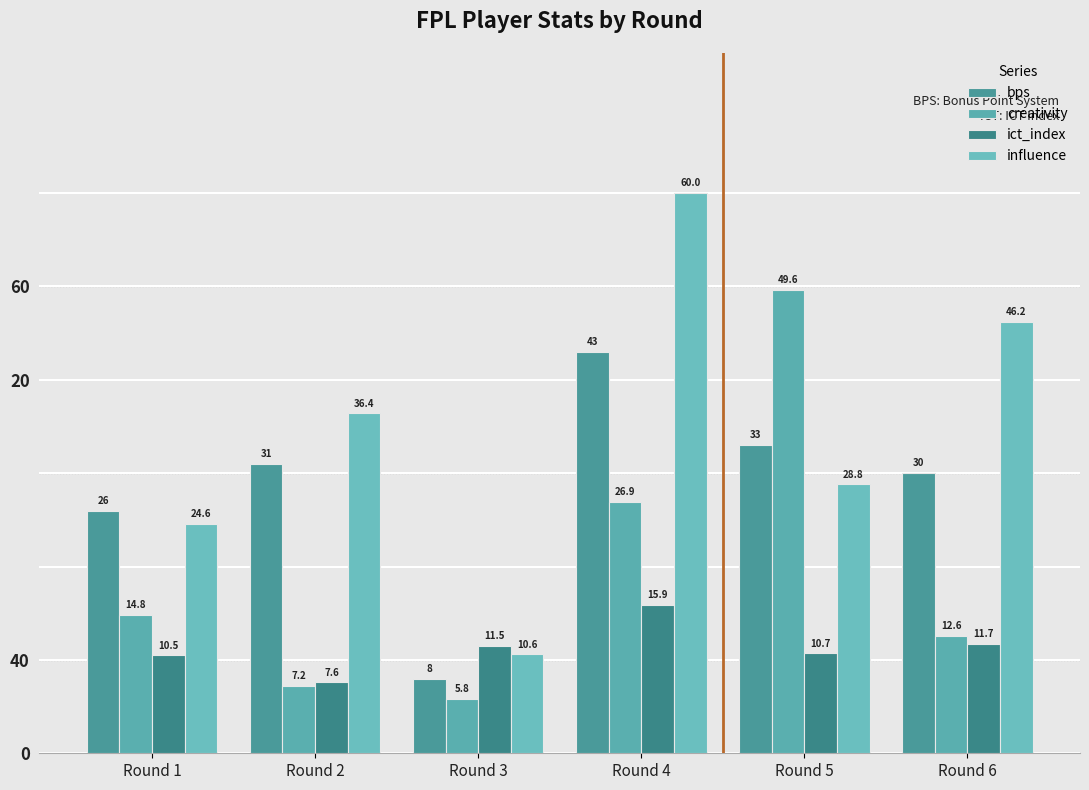

At which category is the sum across all series the highest?

Round 4